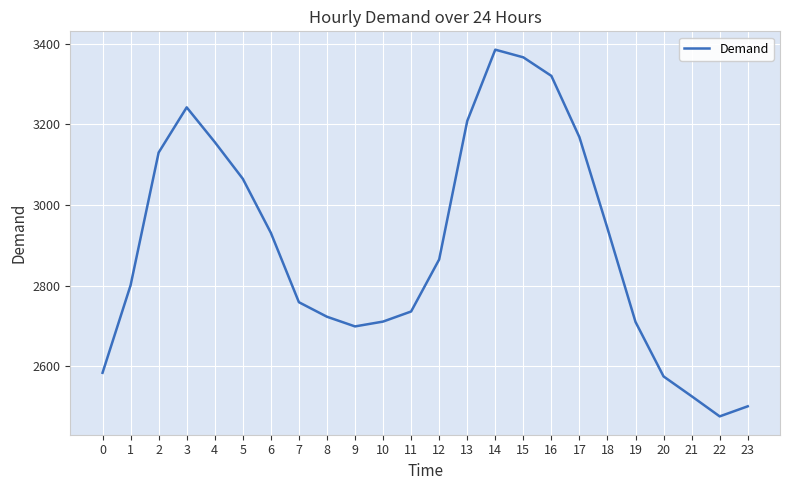

What is the maximum value shown in the chart?

3385